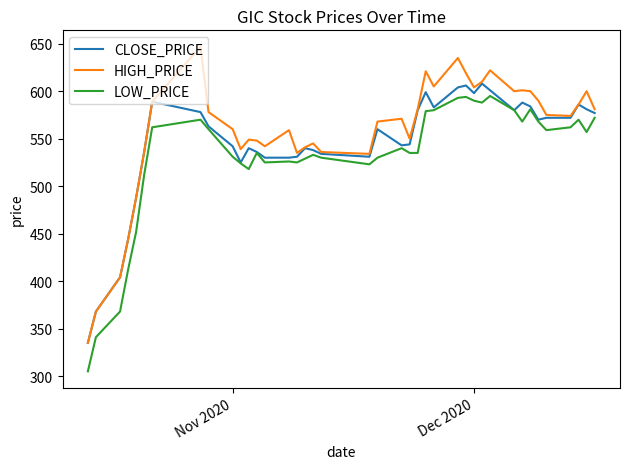

At how many categories does at least one series exceed 326?

40